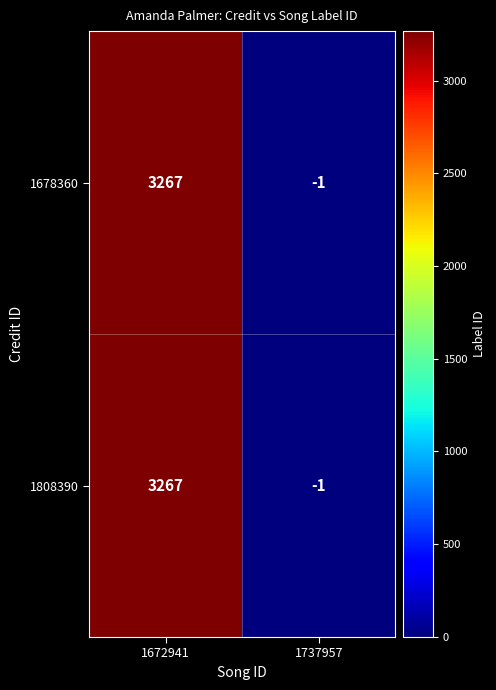

What is the average value of the 1678360 series?

1633